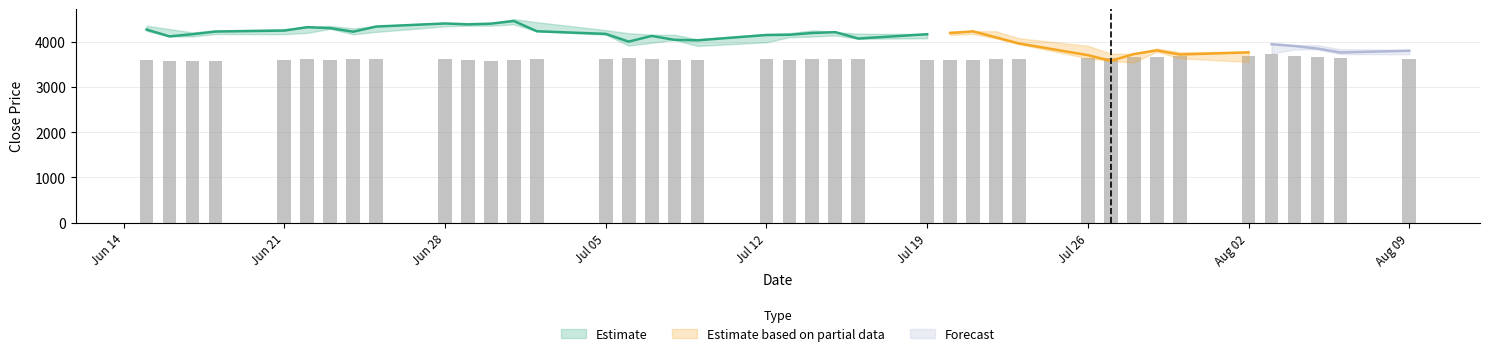

Which label corresponds to the smallest value in the chart?

Jun 28